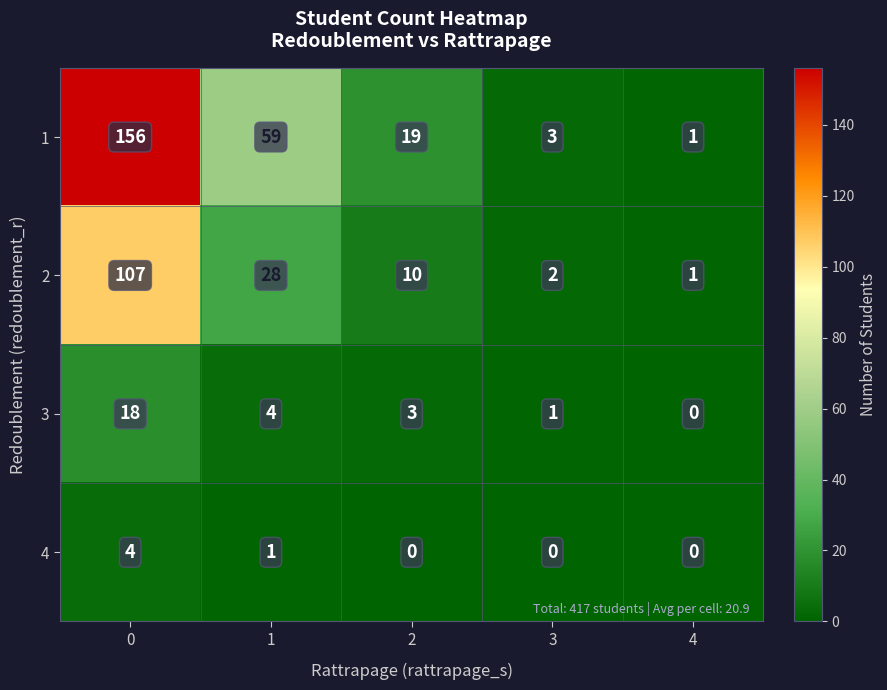

Is it true that 2 equals 2 at 3?

True